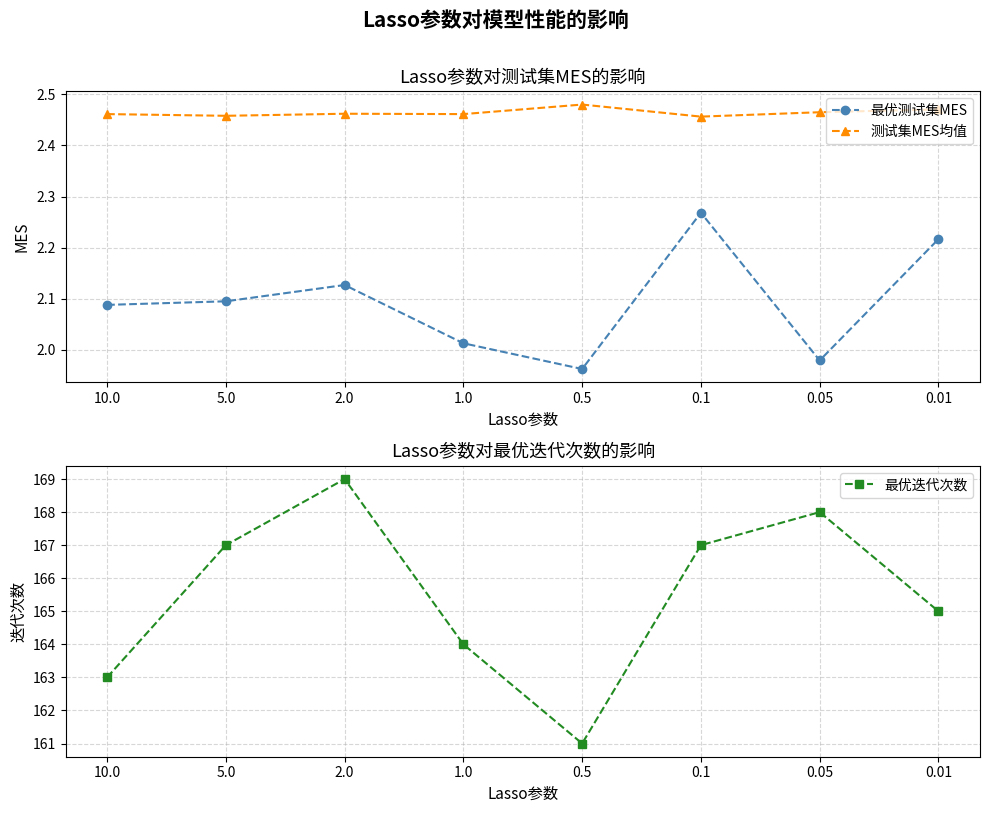

In 最优迭代次数, how many points are lower than both neighbors (excluding endpoints)?

1